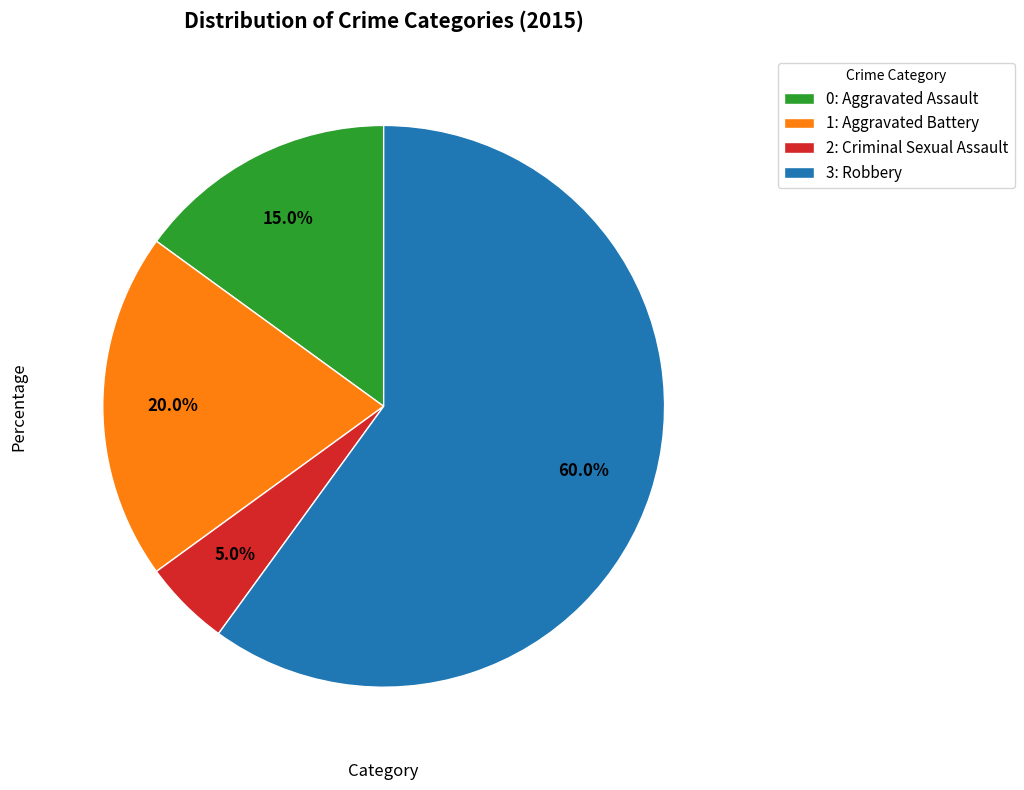

Which slice is the largest?

3: Robbery